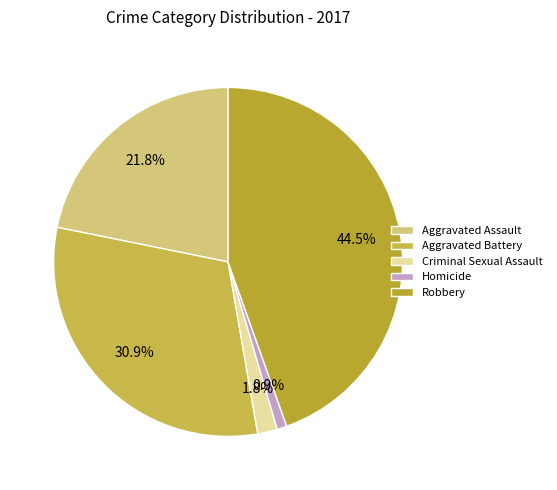

Which slice is the smallest?

Homicide